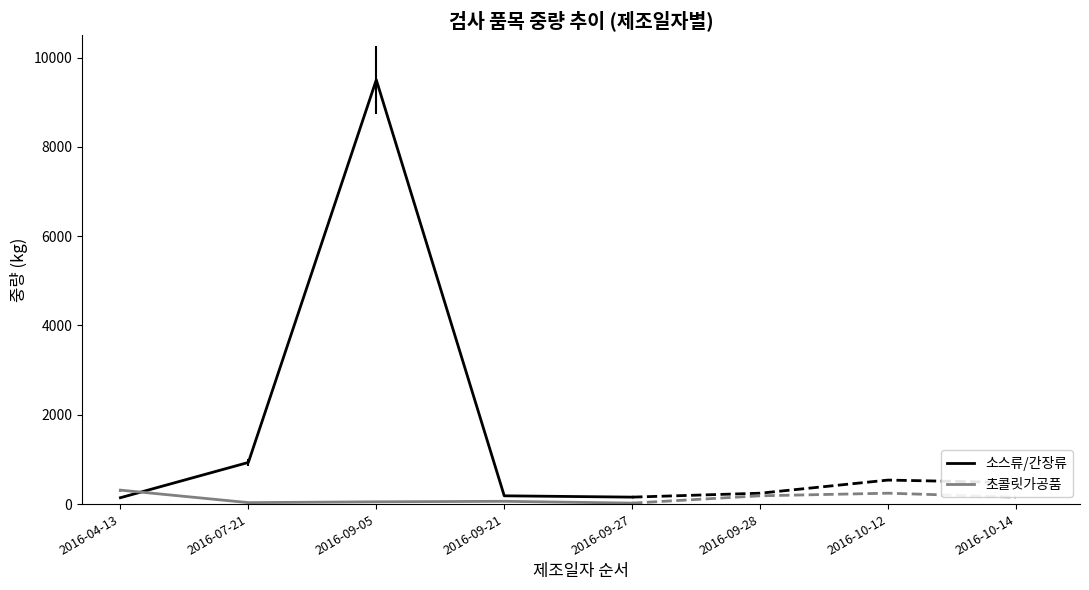

In 초콜릿가공품, how many points are lower than both neighbors (excluding endpoints)?

1